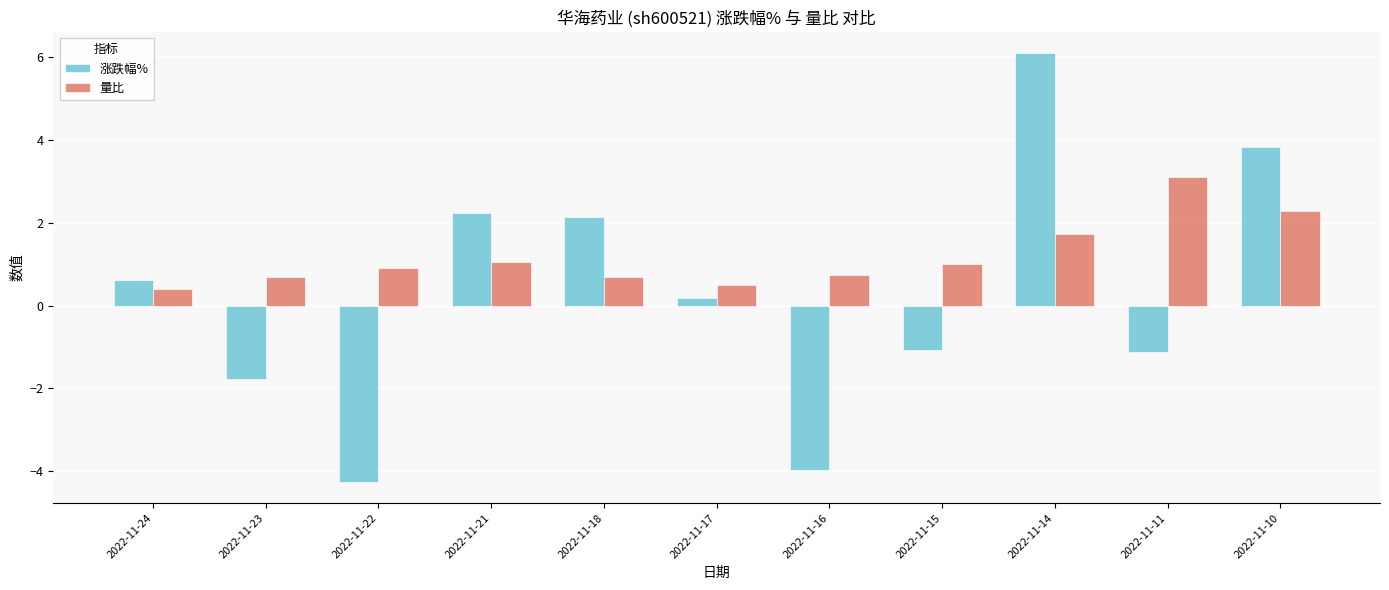

How many values in 涨跌幅% are above zero?

6